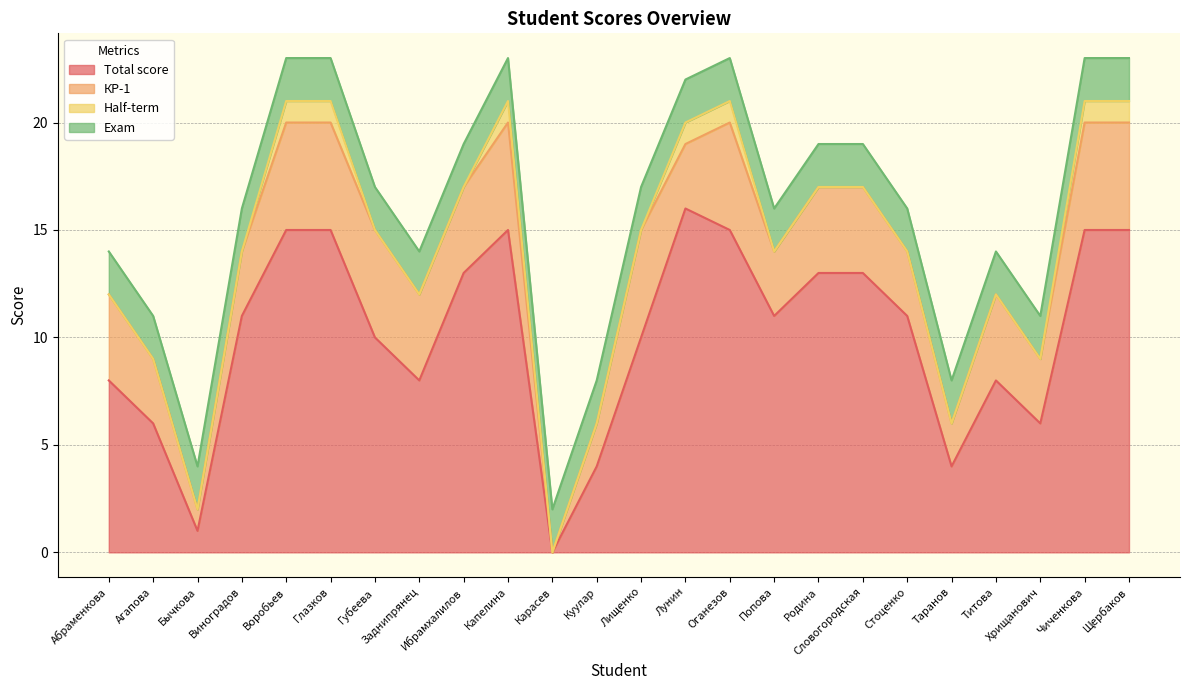

The value of Total score at Лищенко is 10. True or false?

True